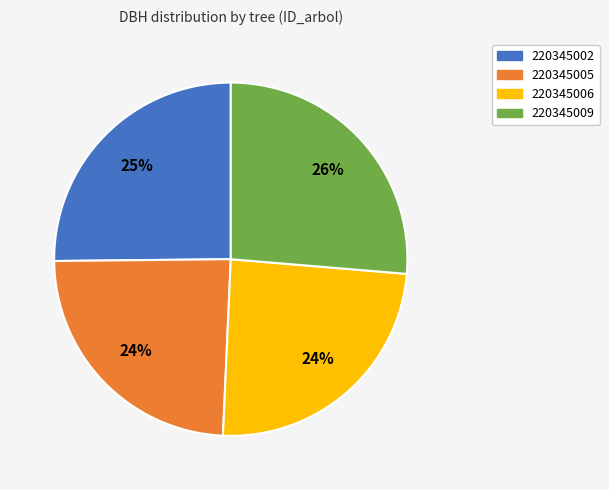

To the nearest percent, what is the difference between the largest and smallest slice percentages?

2%